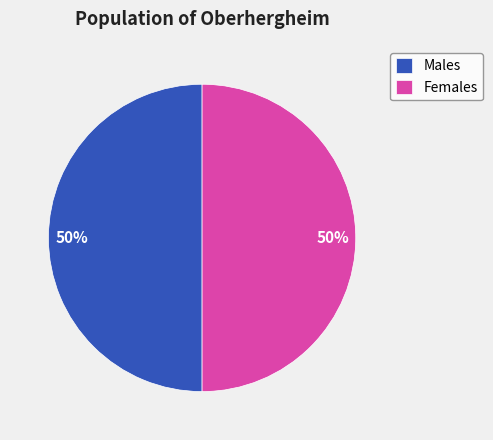

The Females slice represents 50% of the pie. True or false?

True